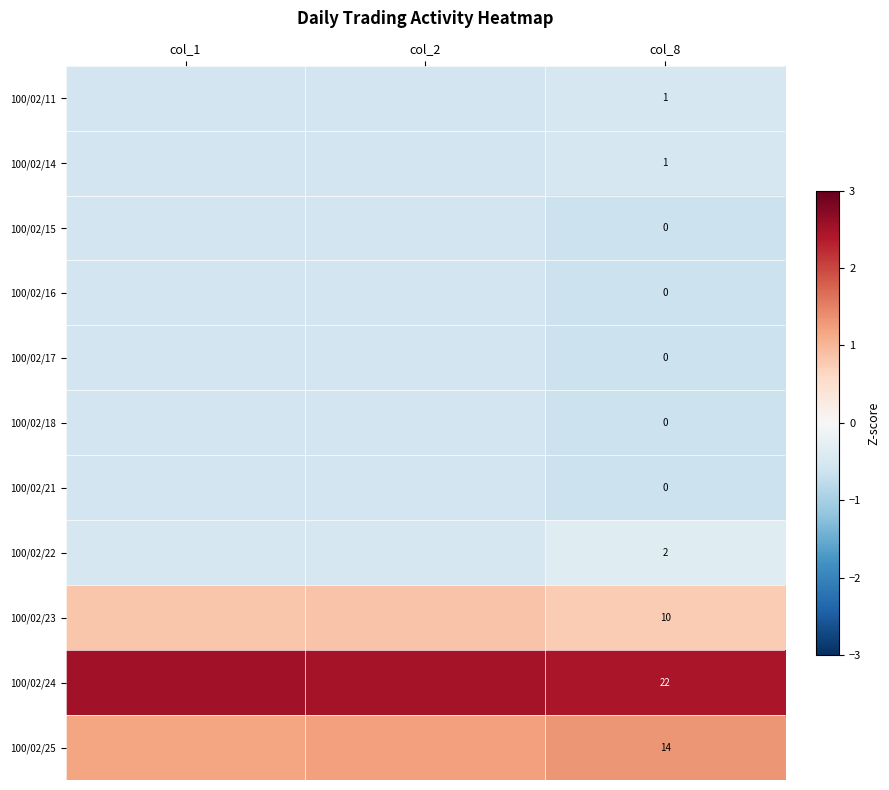

Is it true that 100/02/14 equals -0.6 at col_1?

True